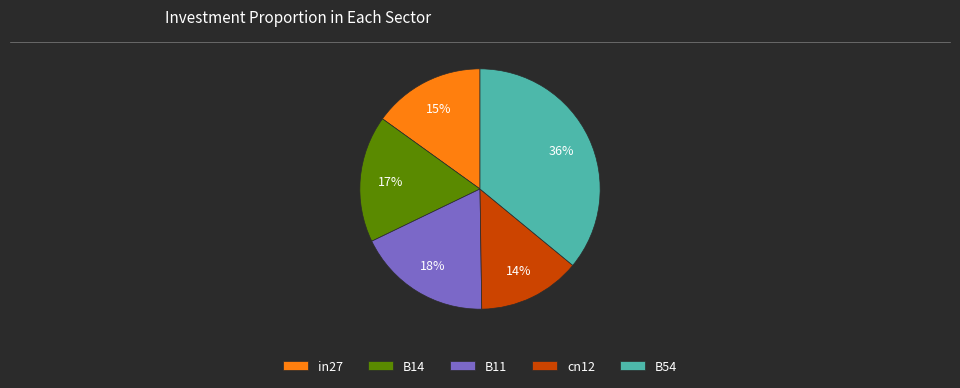

Does cn12 represent more than half of the total?

No